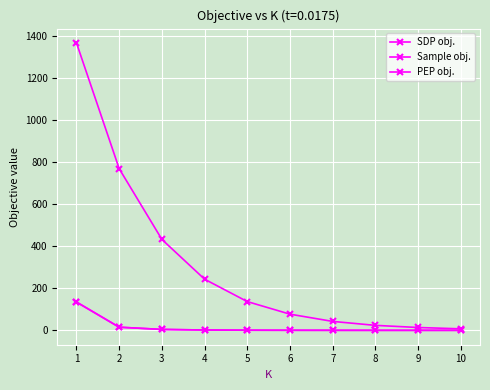

Is this an area chart (filled region under the line)?

No